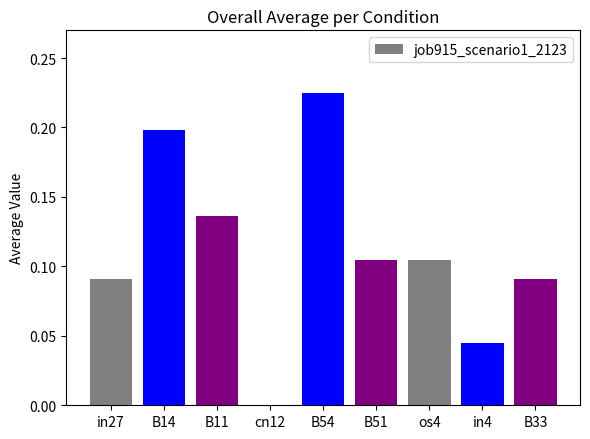

Which label corresponds to the largest value in the chart?

B54